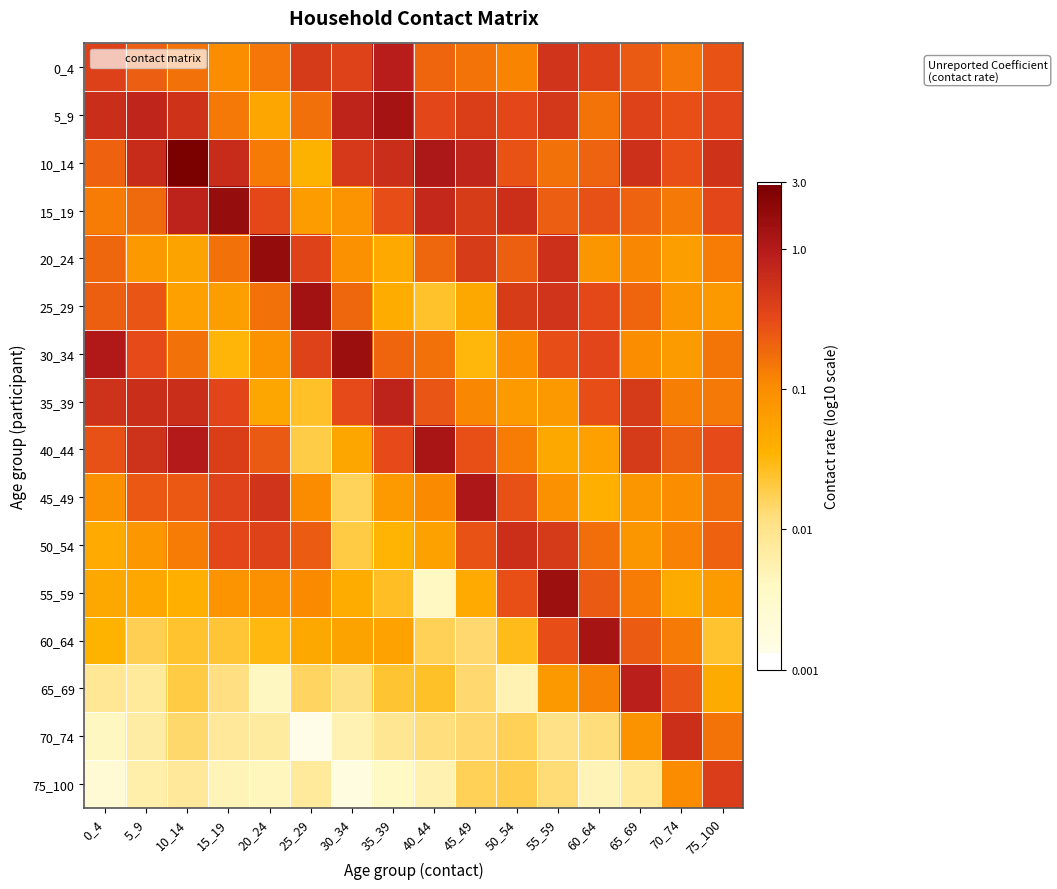

Reading left to right, what are all the values shown in this chart?

0_4: 0_4=-0.4	5_9=-0.7	10_14=-0.8	15_19=-1.0	20_24=-0.8	25_29=-0.4	30_34=-0.4	35_39=-0.0	40_44=-0.7	45_49=-0.8	50_54=-0.9	55_59=-0.3	60_64=-0.4	65_69=-0.6	70_74=-0.8	75_100=-0.6
5_9: 0_4=-0.2	5_9=-0.1	10_14=-0.3	15_19=-0.8	20_24=-1.3	25_29=-0.8	30_34=-0.1	35_39=0.1	40_44=-0.5	45_49=-0.4	50_54=-0.5	55_59=-0.3	60_64=-0.8	65_69=-0.4	70_74=-0.5	75_100=-0.4
10_14: 0_4=-0.7	5_9=-0.2	10_14=0.4	15_19=-0.2	20_24=-0.9	25_29=-1.4	30_34=-0.3	35_39=-0.2	40_44=0.1	45_49=-0.1	50_54=-0.6	55_59=-0.8	60_64=-0.7	65_69=-0.3	70_74=-0.6	75_100=-0.3
15_19: 0_4=-0.9	5_9=-0.7	10_14=-0.1	15_19=0.2	20_24=-0.5	25_29=-1.2	30_34=-1.1	35_39=-0.5	40_44=-0.2	45_49=-0.4	50_54=-0.2	55_59=-0.6	60_64=-0.6	65_69=-0.7	70_74=-0.8	75_100=-0.5
20_24: 0_4=-0.7	5_9=-1.1	10_14=-1.3	15_19=-0.8	20_24=0.2	25_29=-0.4	30_34=-1.0	35_39=-1.3	40_44=-0.7	45_49=-0.4	50_54=-0.7	55_59=-0.2	60_64=-1.1	65_69=-0.9	70_74=-1.2	75_100=-0.9
25_29: 0_4=-0.7	5_9=-0.6	10_14=-1.2	15_19=-1.2	20_24=-0.8	25_29=0.1	30_34=-0.7	35_39=-1.4	40_44=-1.6	45_49=-1.3	50_54=-0.4	55_59=-0.3	60_64=-0.5	65_69=-0.7	70_74=-1.1	75_100=-1.1
30_34: 0_4=0.0	5_9=-0.5	10_14=-0.8	15_19=-1.5	20_24=-1.1	25_29=-0.4	30_34=0.2	35_39=-0.7	40_44=-0.8	45_49=-1.5	50_54=-1.0	55_59=-0.5	60_64=-0.4	65_69=-1.0	70_74=-1.2	75_100=-0.8
35_39: 0_4=-0.3	5_9=-0.2	10_14=-0.2	15_19=-0.5	20_24=-1.3	25_29=-1.6	30_34=-0.5	35_39=-0.1	40_44=-0.6	45_49=-0.9	50_54=-1.2	55_59=-1.1	60_64=-0.5	65_69=-0.3	70_74=-0.9	75_100=-0.8
40_44: 0_4=-0.6	5_9=-0.3	10_14=-0.0	15_19=-0.4	20_24=-0.6	25_29=-1.7	30_34=-1.3	35_39=-0.5	40_44=0.1	45_49=-0.5	50_54=-0.9	55_59=-1.3	60_64=-1.2	65_69=-0.4	70_74=-0.7	75_100=-0.5
45_49: 0_4=-1.0	5_9=-0.6	10_14=-0.6	15_19=-0.4	20_24=-0.3	25_29=-1.0	30_34=-1.8	35_39=-1.2	40_44=-1.0	45_49=0.0	50_54=-0.6	55_59=-1.0	60_64=-1.4	65_69=-1.1	70_74=-1.0	75_100=-0.8
50_54: 0_4=-1.4	5_9=-1.1	10_14=-0.9	15_19=-0.5	20_24=-0.4	25_29=-0.6	30_34=-1.7	35_39=-1.5	40_44=-1.2	45_49=-0.6	50_54=-0.2	55_59=-0.3	60_64=-0.8	65_69=-1.1	70_74=-0.9	75_100=-0.7
55_59: 0_4=-1.3	5_9=-1.3	10_14=-1.4	15_19=-1.1	20_24=-1.0	25_29=-1.0	30_34=-1.4	35_39=-1.6	40_44=-2.4	45_49=-1.4	50_54=-0.5	55_59=0.2	60_64=-0.6	65_69=-0.9	70_74=-1.4	75_100=-1.2
60_64: 0_4=-1.5	5_9=-1.8	10_14=-1.6	15_19=-1.6	20_24=-1.5	25_29=-1.3	30_34=-1.3	35_39=-1.2	40_44=-1.8	45_49=-1.9	50_54=-1.5	55_59=-0.5	60_64=0.1	65_69=-0.6	70_74=-0.9	75_100=-1.6
65_69: 0_4=-2.1	5_9=-2.1	10_14=-1.7	15_19=-1.9	20_24=-2.4	25_29=-1.8	30_34=-1.9	35_39=-1.6	40_44=-1.6	45_49=-1.9	50_54=-2.3	55_59=-1.1	60_64=-0.9	65_69=-0.1	70_74=-0.6	75_100=-1.4
70_74: 0_4=-2.4	5_9=-2.2	10_14=-1.8	15_19=-2.1	20_24=-2.1	25_29=-2.9	30_34=-2.3	35_39=-2.0	40_44=-1.9	45_49=-1.9	50_54=-1.8	55_59=-2.0	60_64=-1.9	65_69=-1.1	70_74=-0.2	75_100=-0.8
75_100: 0_4=-2.6	5_9=-2.2	10_14=-2.1	15_19=-2.3	20_24=-2.3	25_29=-2.1	30_34=-2.8	35_39=-2.4	40_44=-2.3	45_49=-1.8	50_54=-1.7	55_59=-1.9	60_64=-2.3	65_69=-2.1	70_74=-1.0	75_100=-0.4